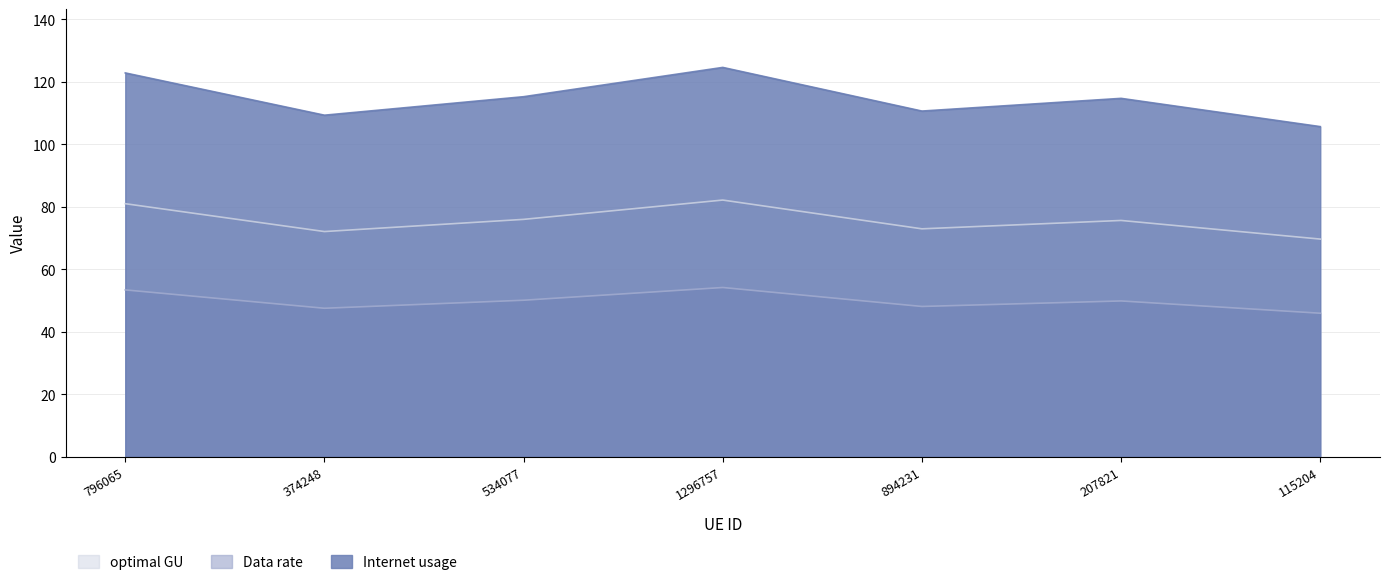

Does the chart have visible grid lines?

Yes